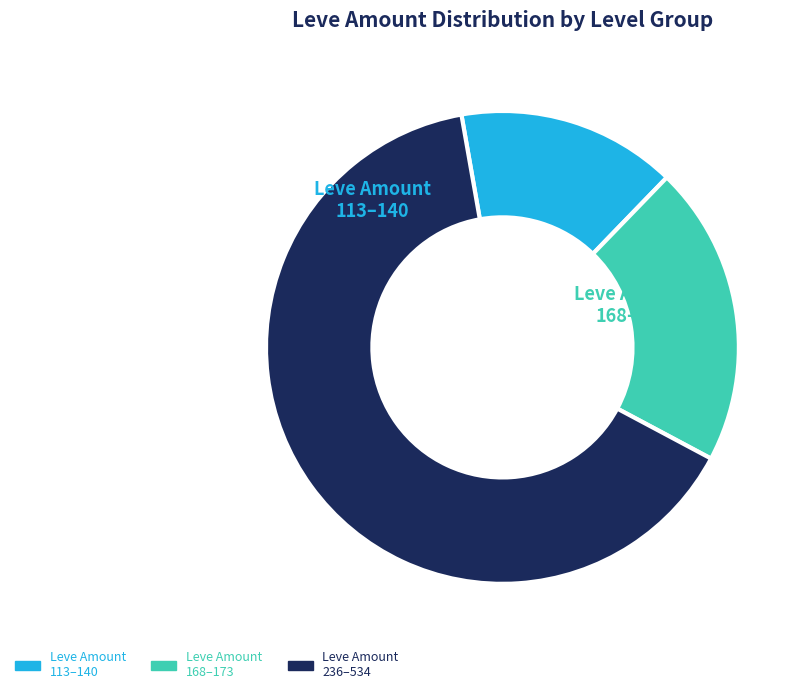

How many slices are in this pie chart?

3